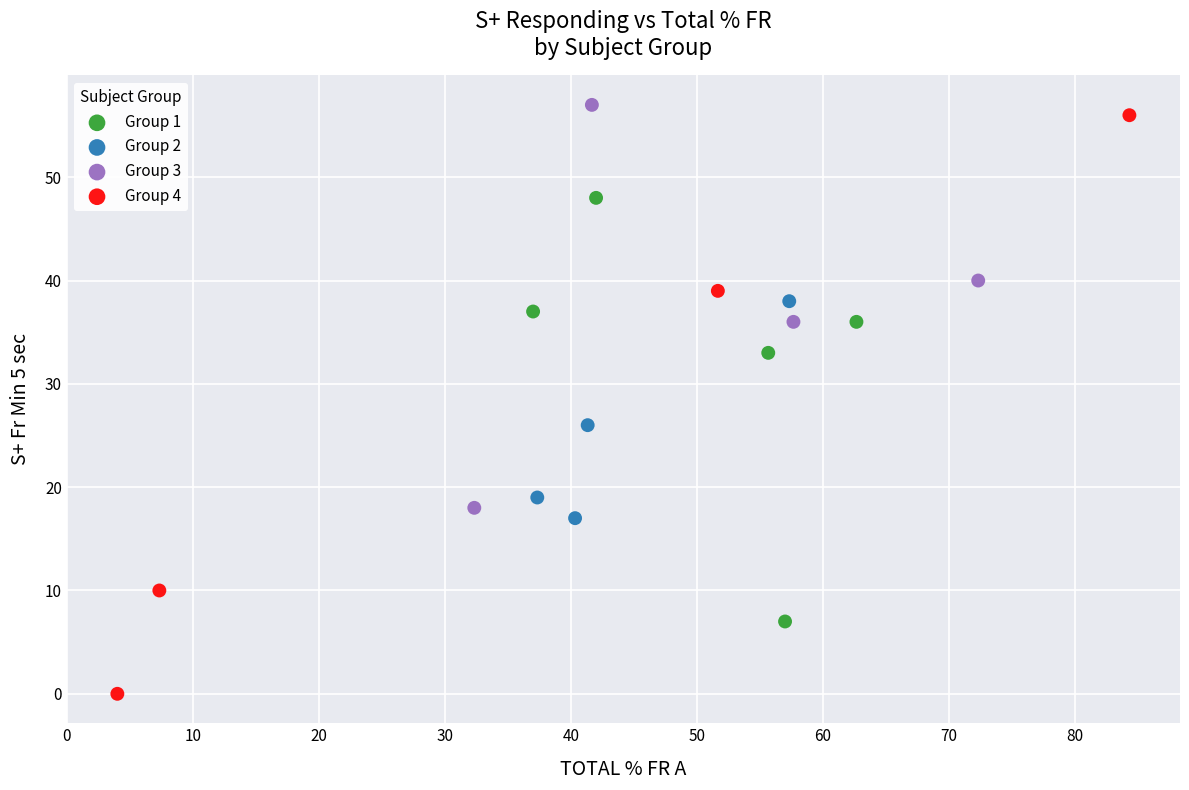

Which series has the widest spread of Y values?

Group 4